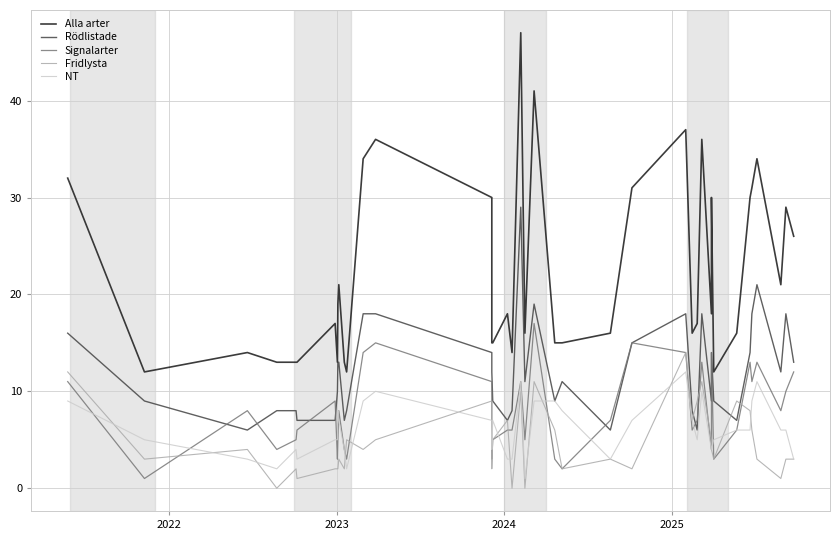

What are all the series names shown in the legend?

Alla arter, Rödlistade, Signalarter, Fridlysta, NT